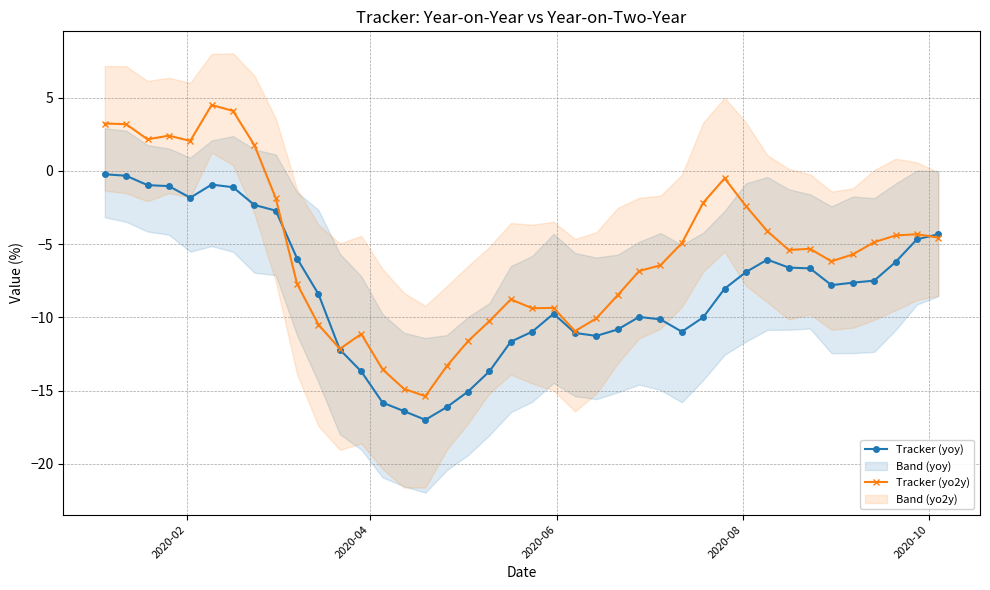

What is the value of the Tracker (yo2y) point at the 29th from the left?

-2.2